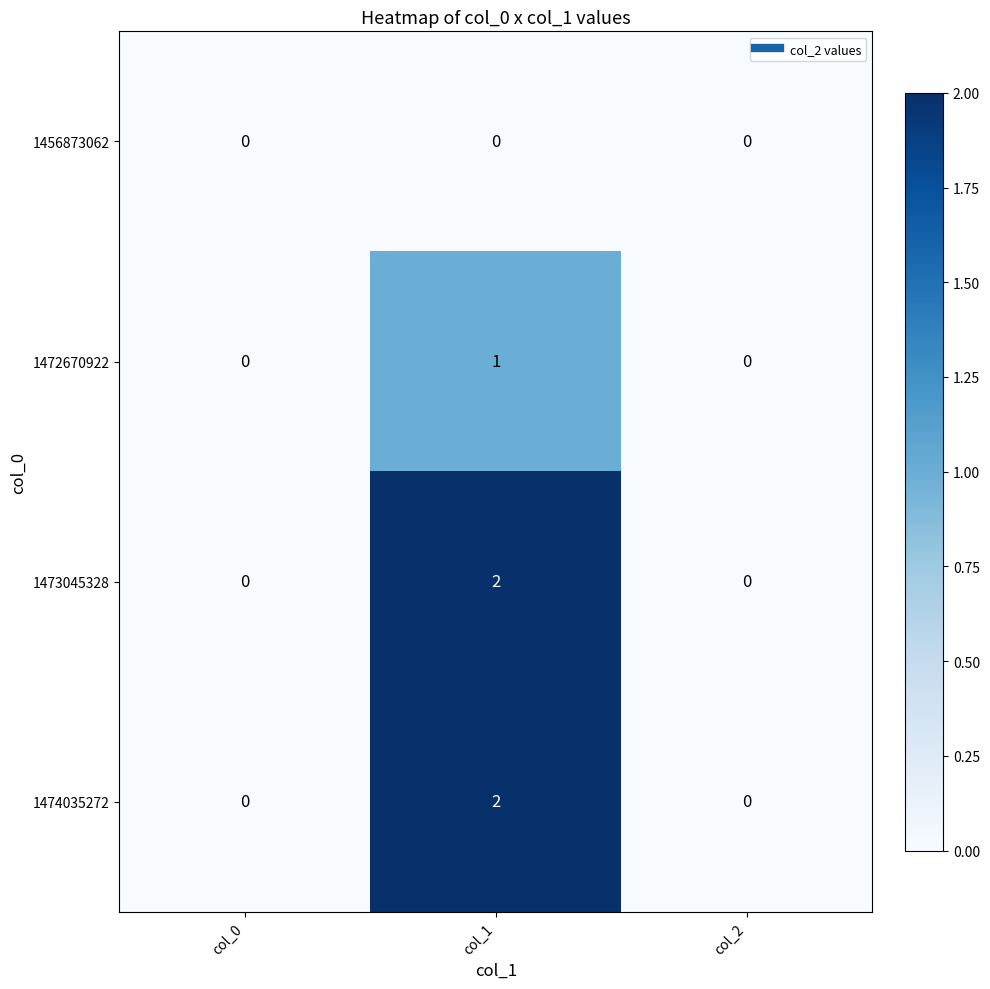

Is the value of 1473045328 at col_1 greater than the value of 1474035272 at col_2?

Yes